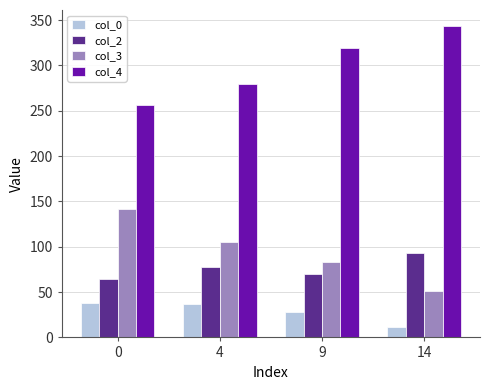

True or false: col_2 has a value of 70 at 9.

True